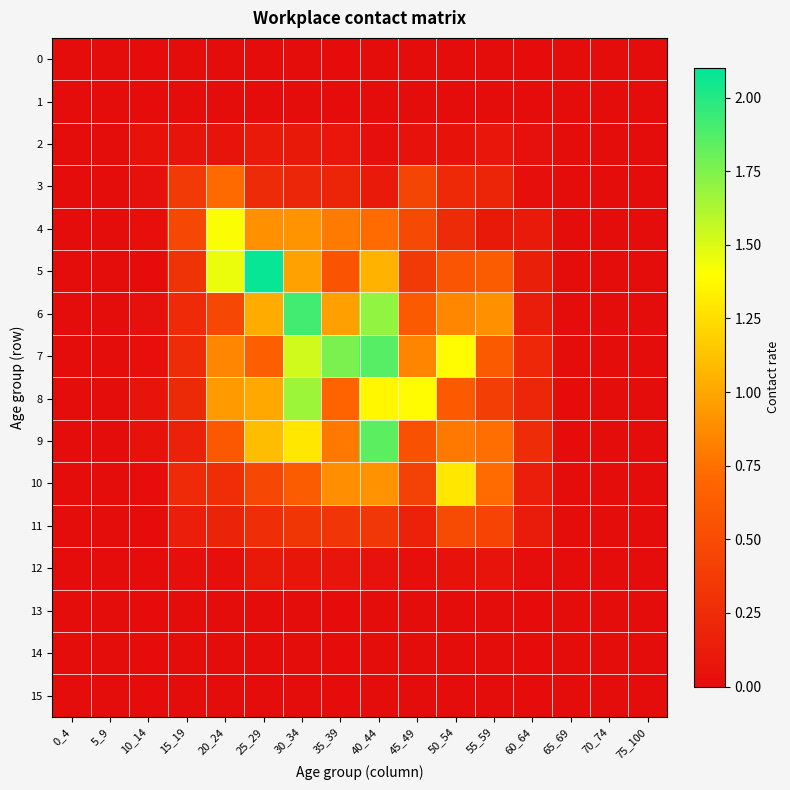

Which label corresponds to the smallest value in the chart?

0_4